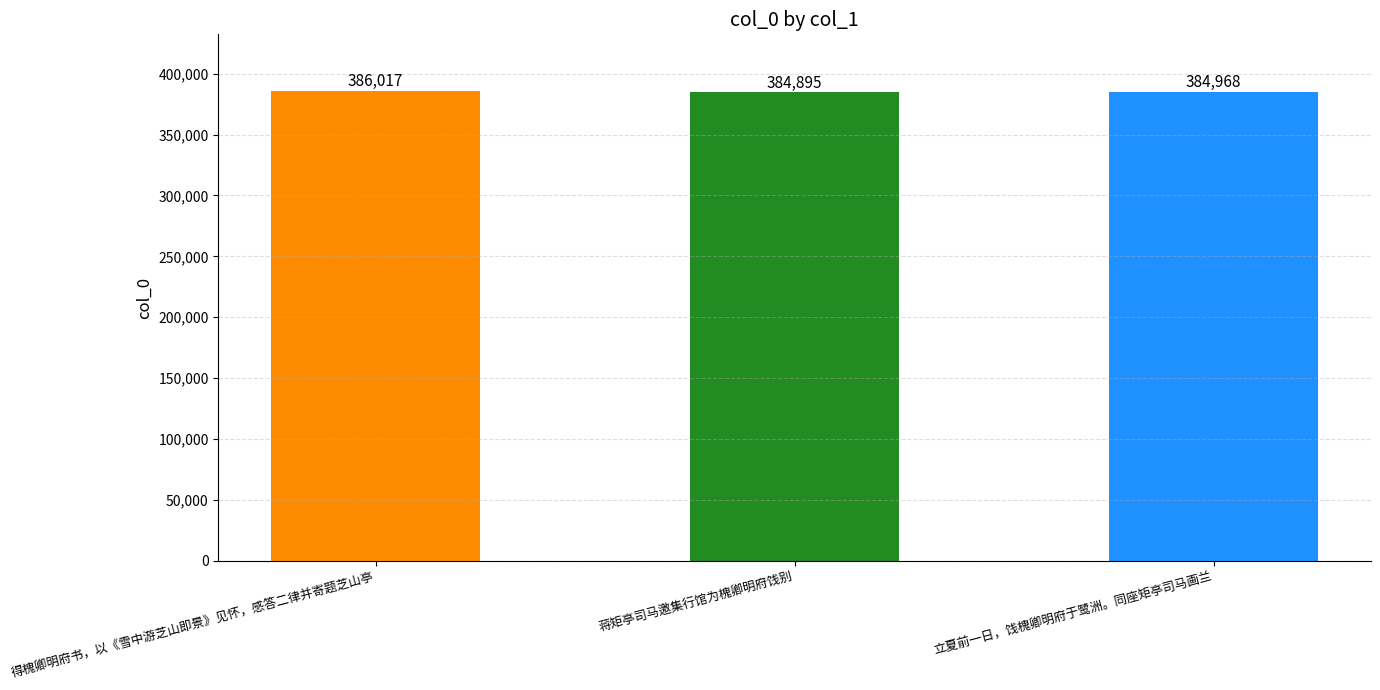

What is the difference between the maximum and minimum values?

1122